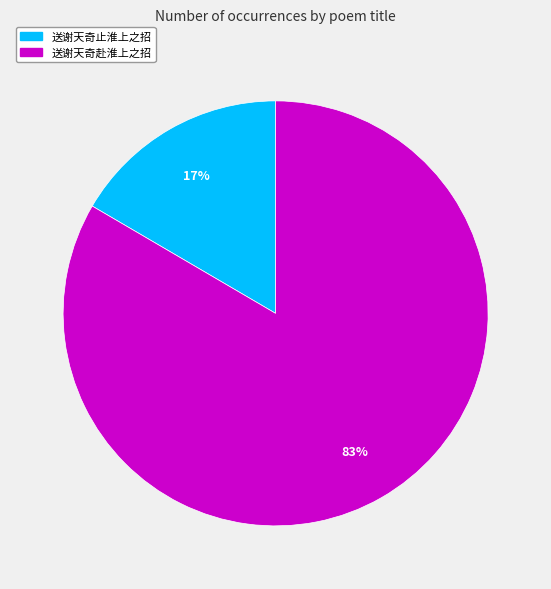

What is the smallest slice in the pie chart?

送谢天奇止淮上之招